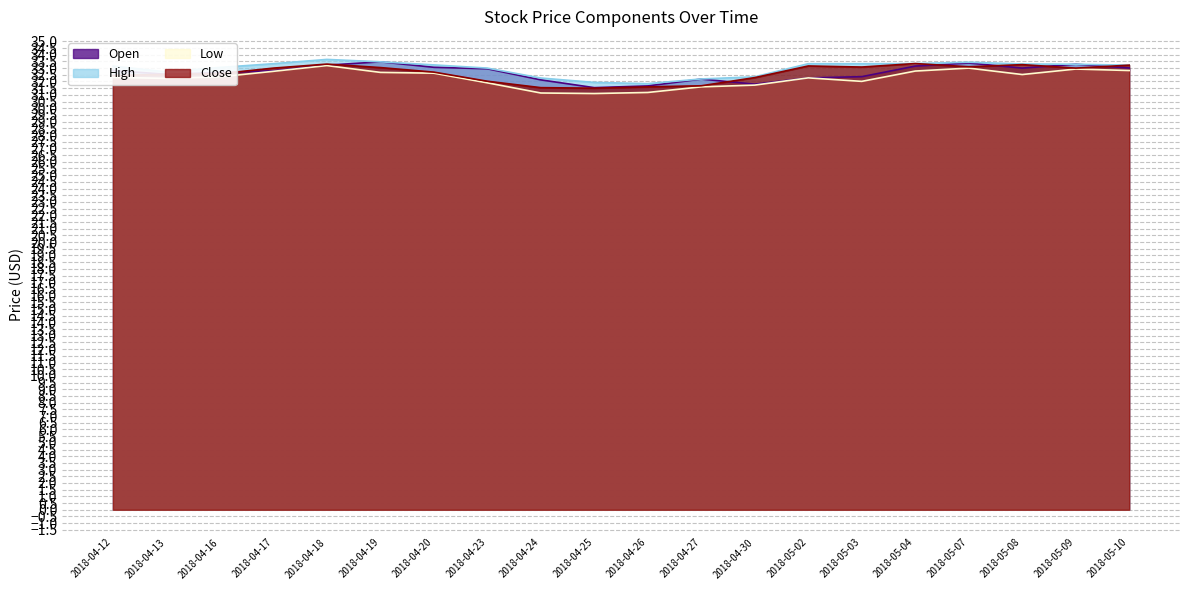

At which label does Low reach its peak?

2018-04-18